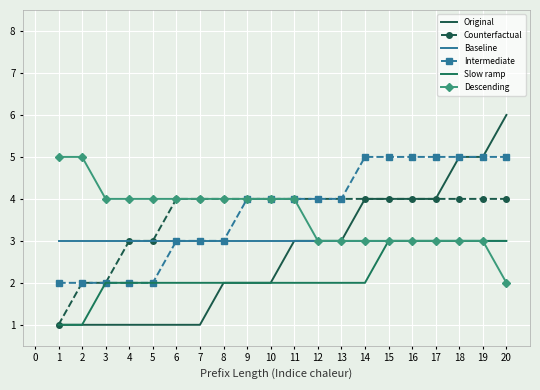

Is the value of Slow ramp at 7 greater than the value of Counterfactual at 1?

Yes